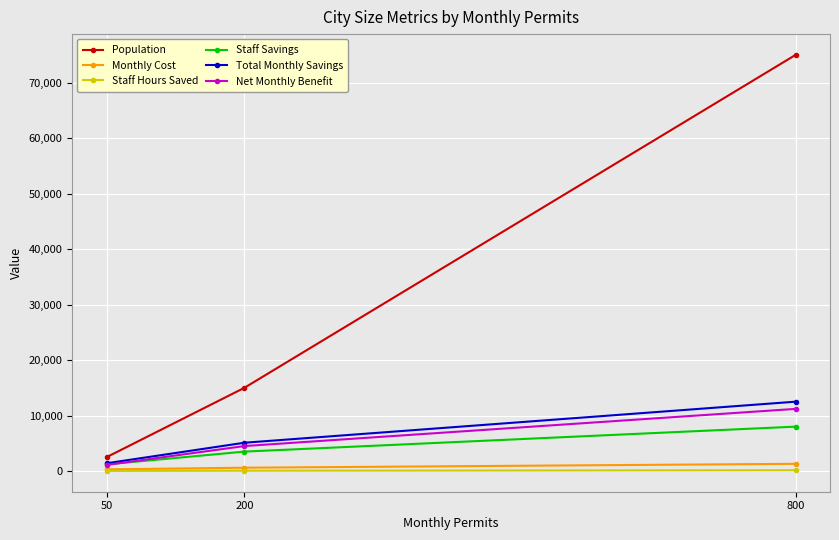

What is the average value of the Staff Savings series?

4233